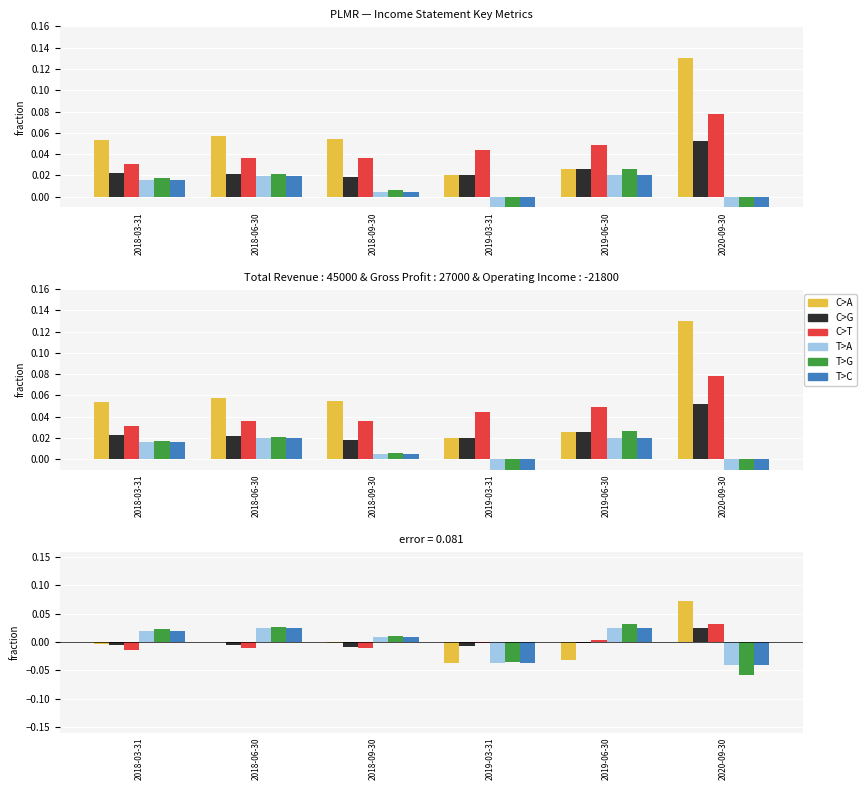

Reading left to right, what are all the values shown in this chart?

C>A: -0.0	0.0	-0.0	-0.0	-0.0	0.1
C>G: -0.0	-0.0	-0.0	-0.0	-0.0	0.0
C>T: -0.0	-0.0	-0.0	-0.0	0.0	0.0
T>A: 0.0	0.0	0.0	-0.0	0.0	-0.0
T>G: 0.0	0.0	0.0	-0.0	0.0	-0.1
T>C: 0.0	0.0	0.0	-0.0	0.0	-0.0